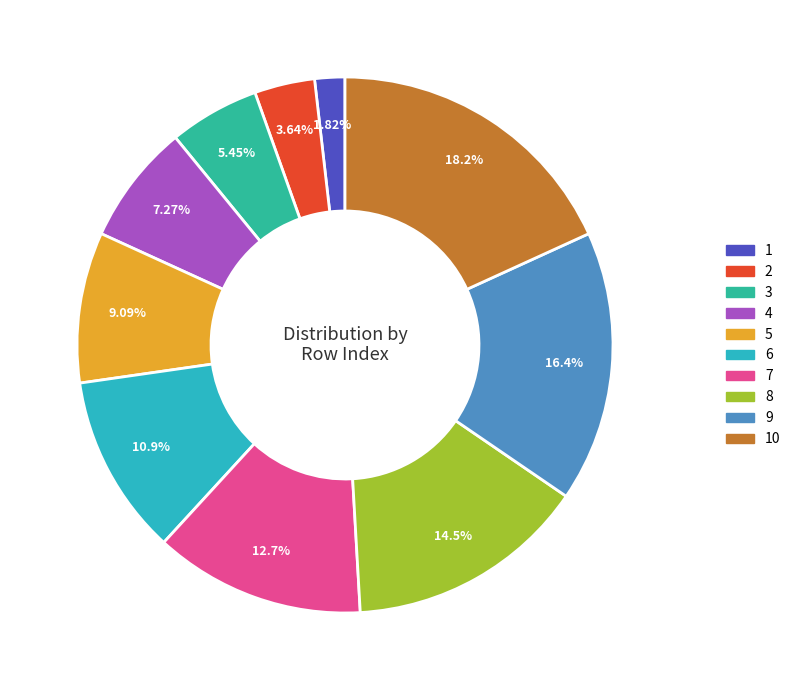

What percentage is NOT represented by 9?

83.6%